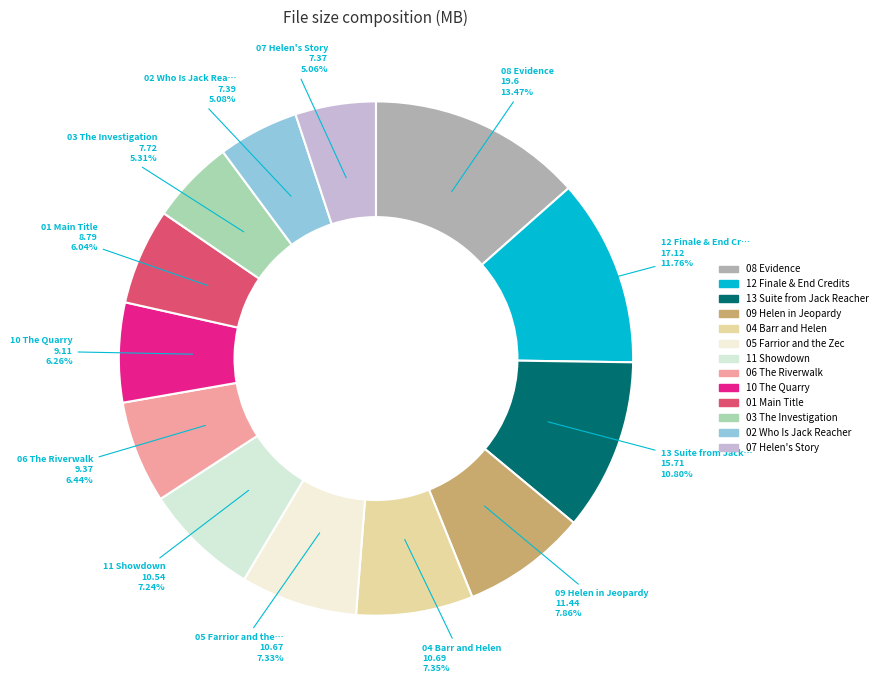

Which slice is the largest?

08 Evidence.mp3